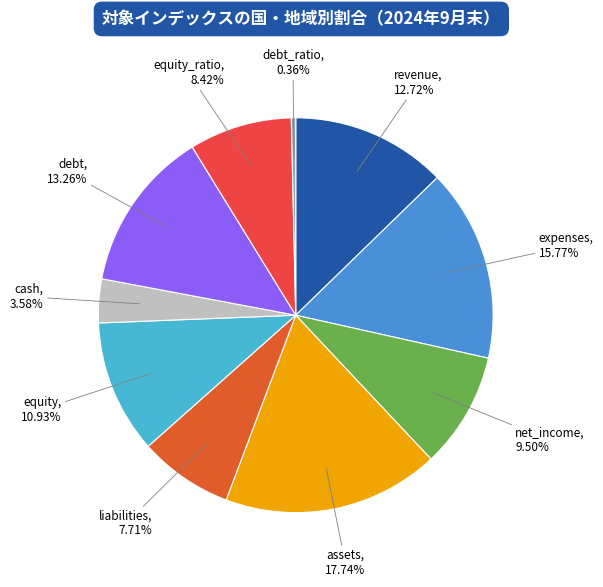

Rank the categories by value from highest to lowest.

assets, expenses, debt, revenue, equity, net_income, equity_ratio, liabilities, cash, debt_ratio